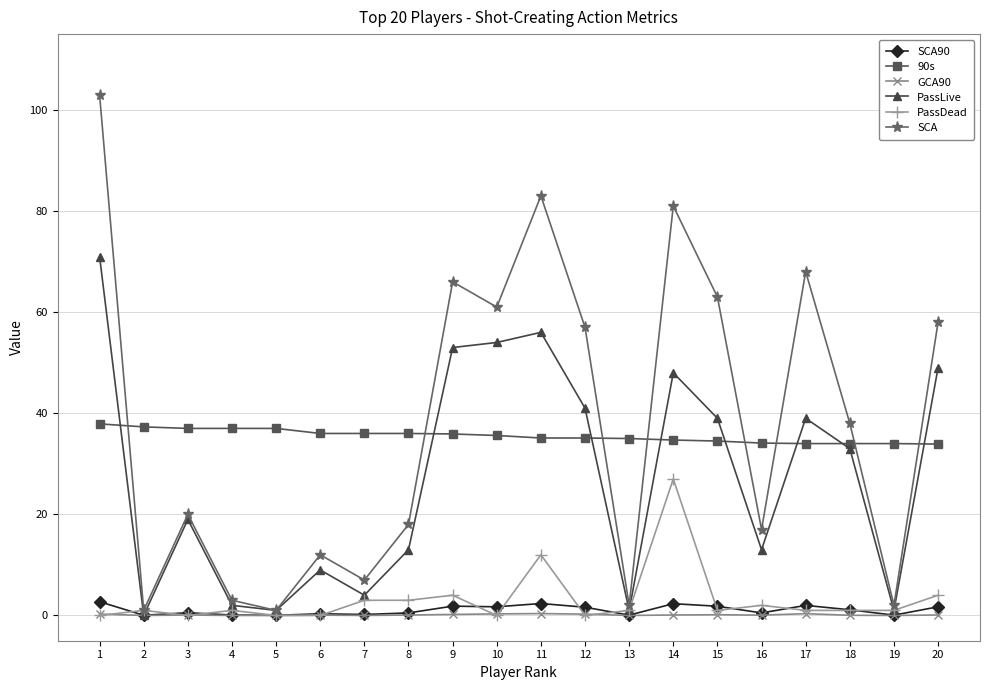

What is the value of the 90s point at the 14th from the left?

34.7